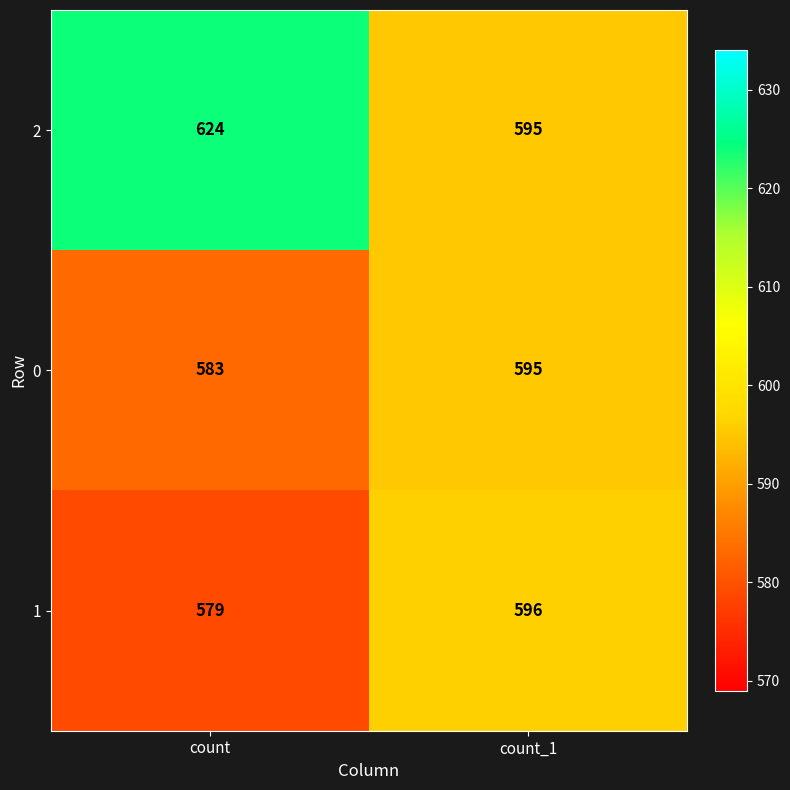

True or false: 0 has a value of 595 at count_1.

True